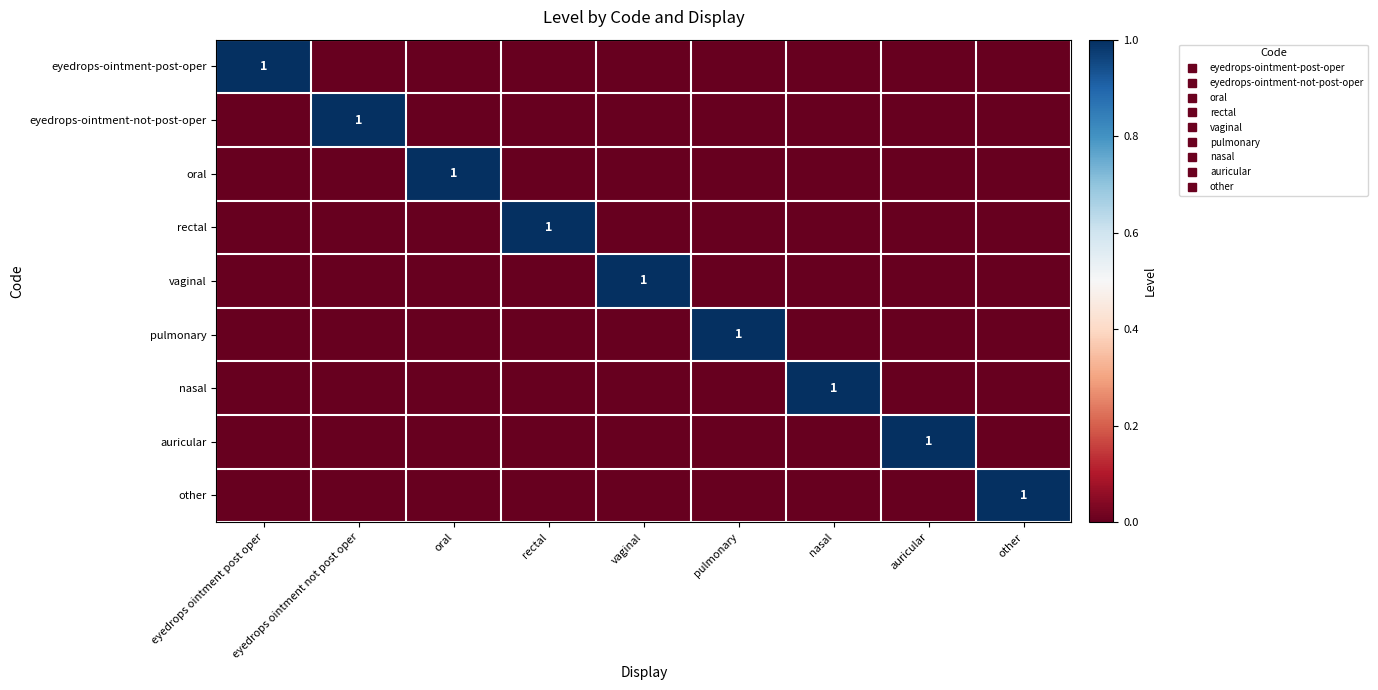

Which series has the largest range (max minus min)?

eyedrops-ointment-post-oper